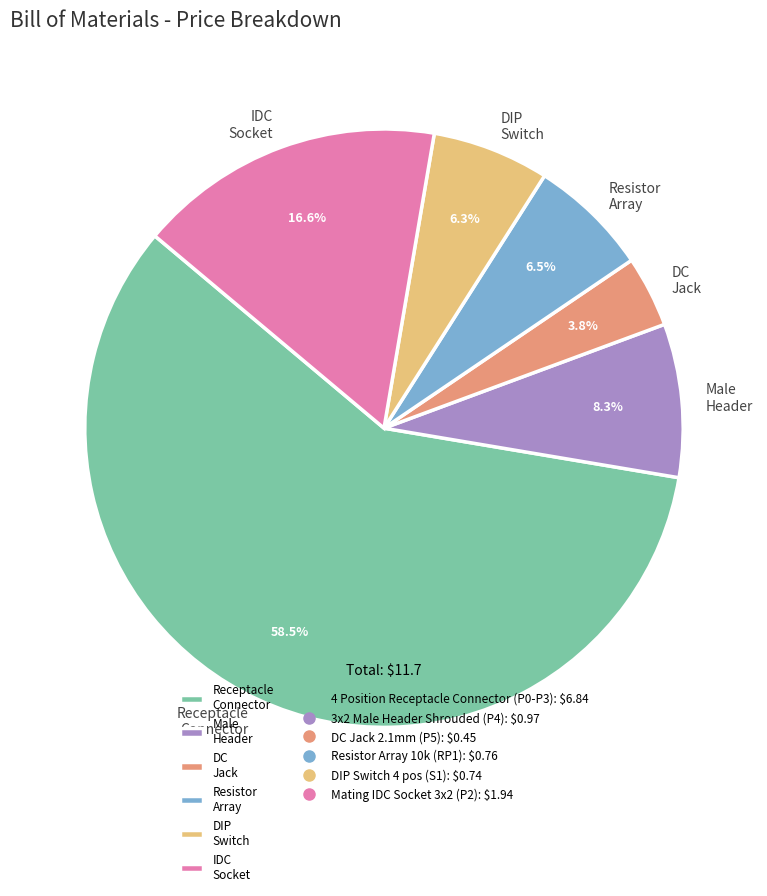

To the nearest percent, what is the average slice percentage?

17%